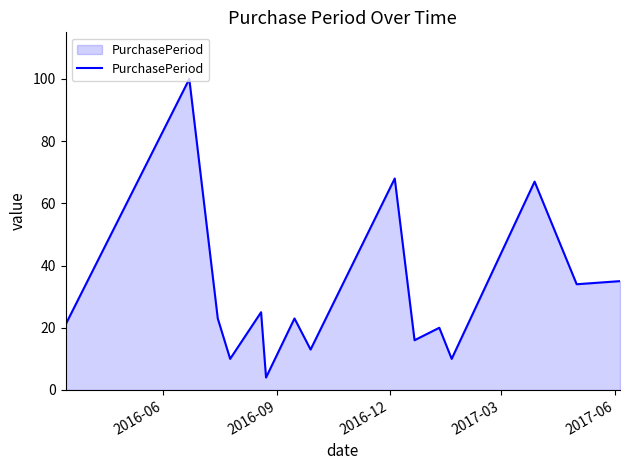

How many lines are shown in the chart?

1